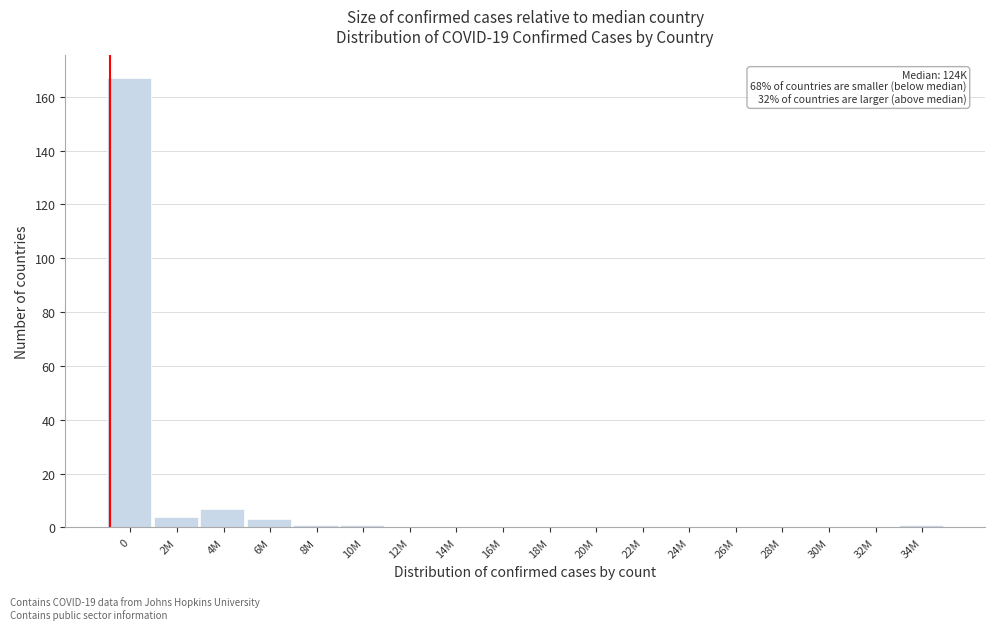

Reading left to right, extract all data points from this chart.

0=167	2M=4	4M=7	6M=3	8M=1	10M=1	12M=0	14M=0	16M=0	18M=0	20M=0	22M=0	24M=0	26M=0	28M=0	30M=0	32M=0	34M=1